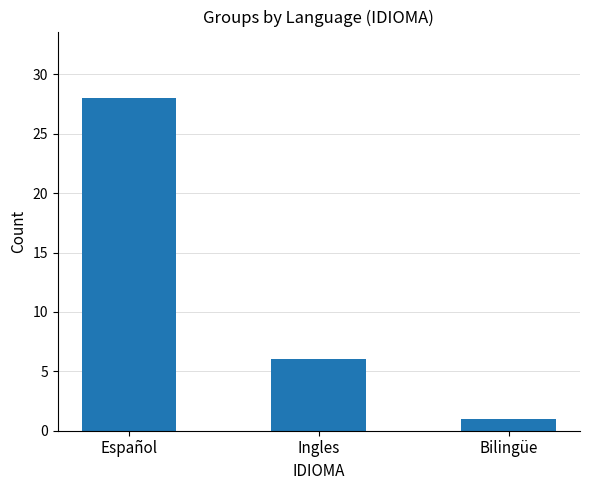

How many values are below 6?

1